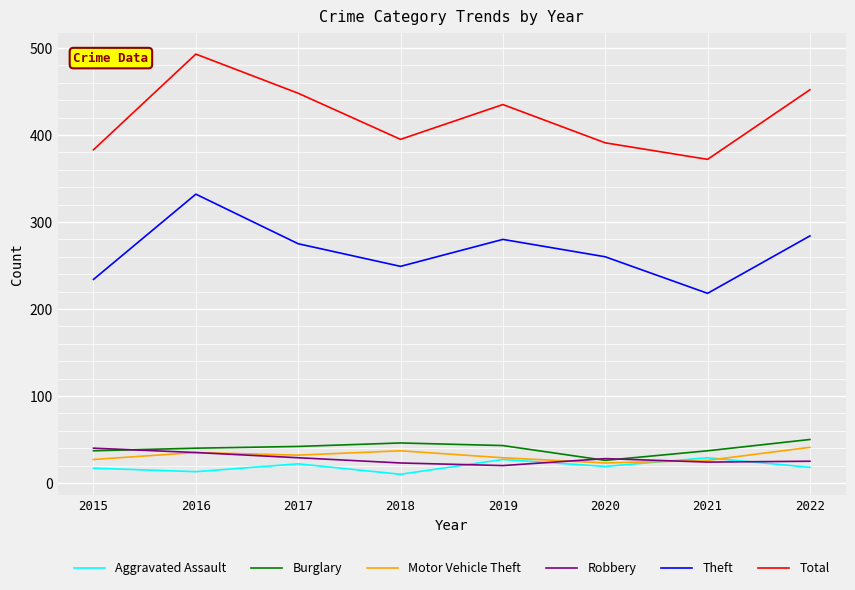

How many Burglary values are between 37 and 46?

6